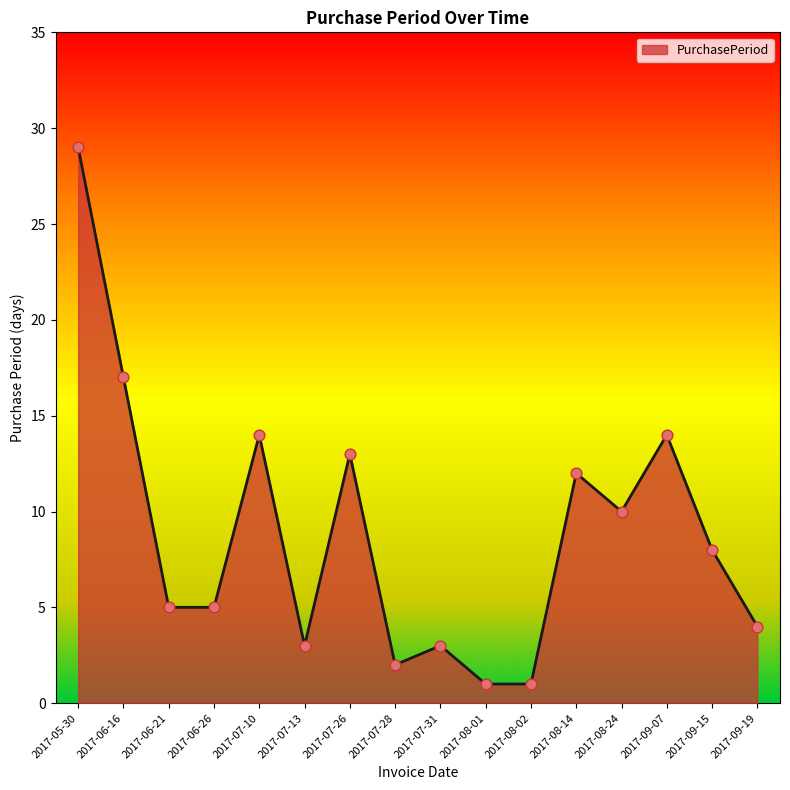

Between 2017-08-24 and 2017-06-26, which is larger?

2017-08-24